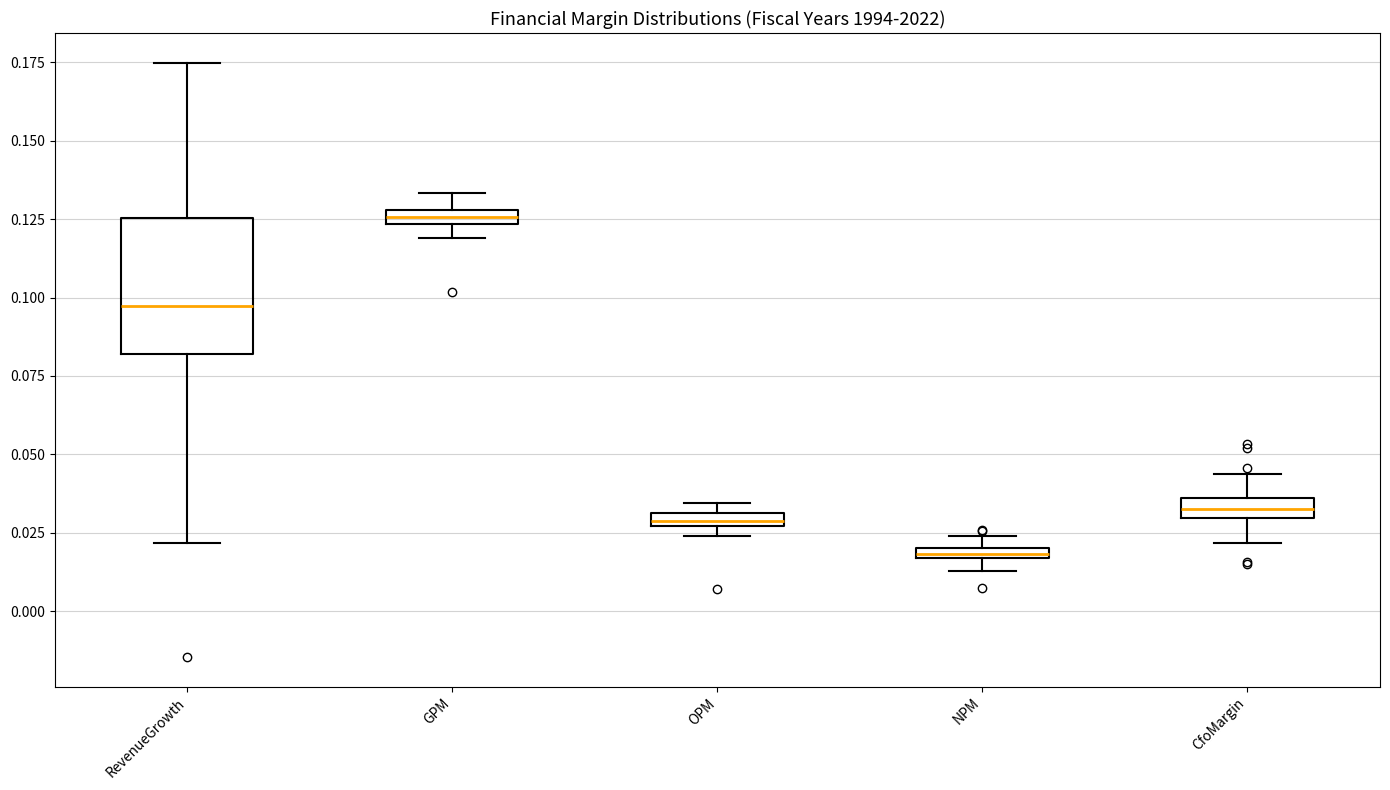

Which box is the tallest, from its lower edge to its upper edge?

RevenueGrowth